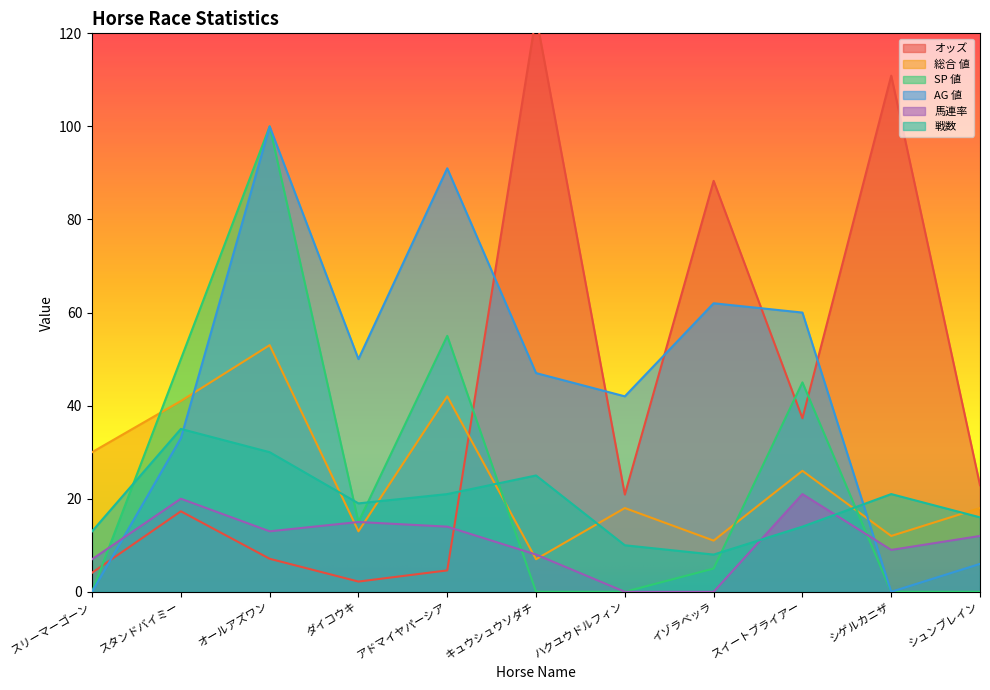

Reading right to left, extract all data points from this chart.

オッズ: シュンブレイン=22.9	シゲルカニザ=110.9	スイートブライアー=37.3	イゾラベッラ=88.3	ハクユウドルフィン=20.9	キュウシュウソダチ=123.7	アドマイヤパーシア=4.6	ダイコウキ=2.2	オールアズワン=7.1	スタンドバイミー=17.3	スリーマーゴーン=4.1
総合 値: シュンブレイン=18.0	シゲルカニザ=12.0	スイートブライアー=26.0	イゾラベッラ=11.0	ハクユウドルフィン=18.0	キュウシュウソダチ=7.0	アドマイヤパーシア=42.0	ダイコウキ=13.0	オールアズワン=53.0	スタンドバイミー=41.0	スリーマーゴーン=30.0
SP 値: シュンブレイン=0.0	シゲルカニザ=0.0	スイートブライアー=45.0	イゾラベッラ=5.0	ハクユウドルフィン=0.0	キュウシュウソダチ=0.0	アドマイヤパーシア=55.0	ダイコウキ=15.0	オールアズワン=100.0	スタンドバイミー=50.0	スリーマーゴーン=0.0
AG 値: シュンブレイン=6.0	シゲルカニザ=0.0	スイートブライアー=60.0	イゾラベッラ=62.0	ハクユウドルフィン=42.0	キュウシュウソダチ=47.0	アドマイヤパーシア=91.0	ダイコウキ=50.0	オールアズワン=100.0	スタンドバイミー=33.0	スリーマーゴーン=0.0
馬連率: シュンブレイン=12.0	シゲルカニザ=9.0	スイートブライアー=21.0	イゾラベッラ=0.0	ハクユウドルフィン=0.0	キュウシュウソダチ=8.0	アドマイヤパーシア=14.0	ダイコウキ=15.0	オールアズワン=13.0	スタンドバイミー=20.0	スリーマーゴーン=7.0
戦数: シュンブレイン=16.0	シゲルカニザ=21.0	スイートブライアー=14.0	イゾラベッラ=8.0	ハクユウドルフィン=10.0	キュウシュウソダチ=25.0	アドマイヤパーシア=21.0	ダイコウキ=19.0	オールアズワン=30.0	スタンドバイミー=35.0	スリーマーゴーン=13.0